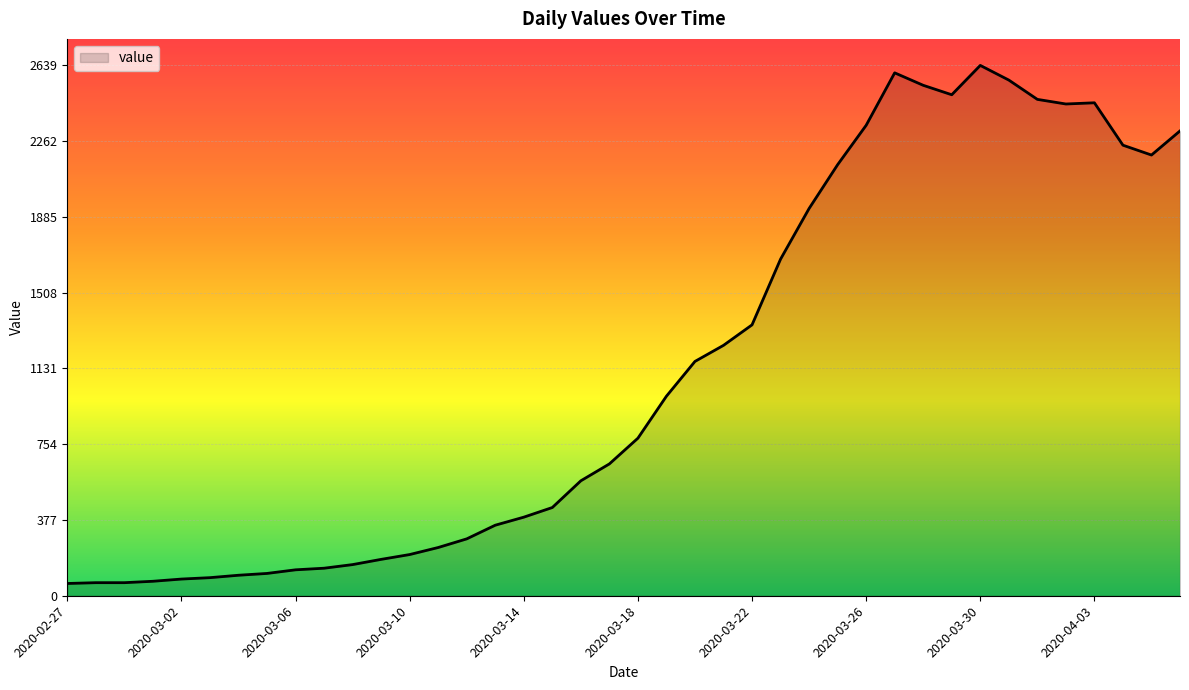

What is the difference between the maximum and minimum values?

2578